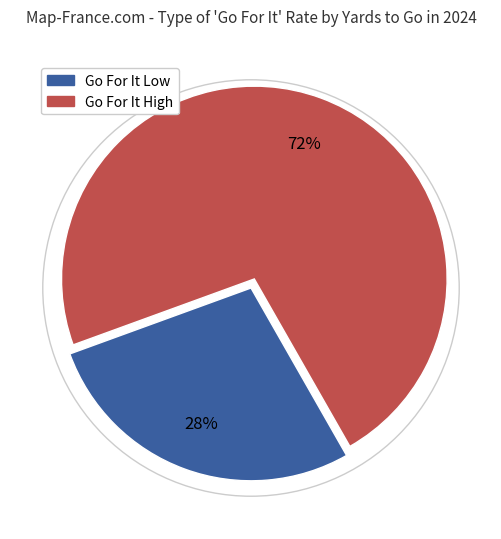

To the nearest percent, what is the average slice percentage?

50%